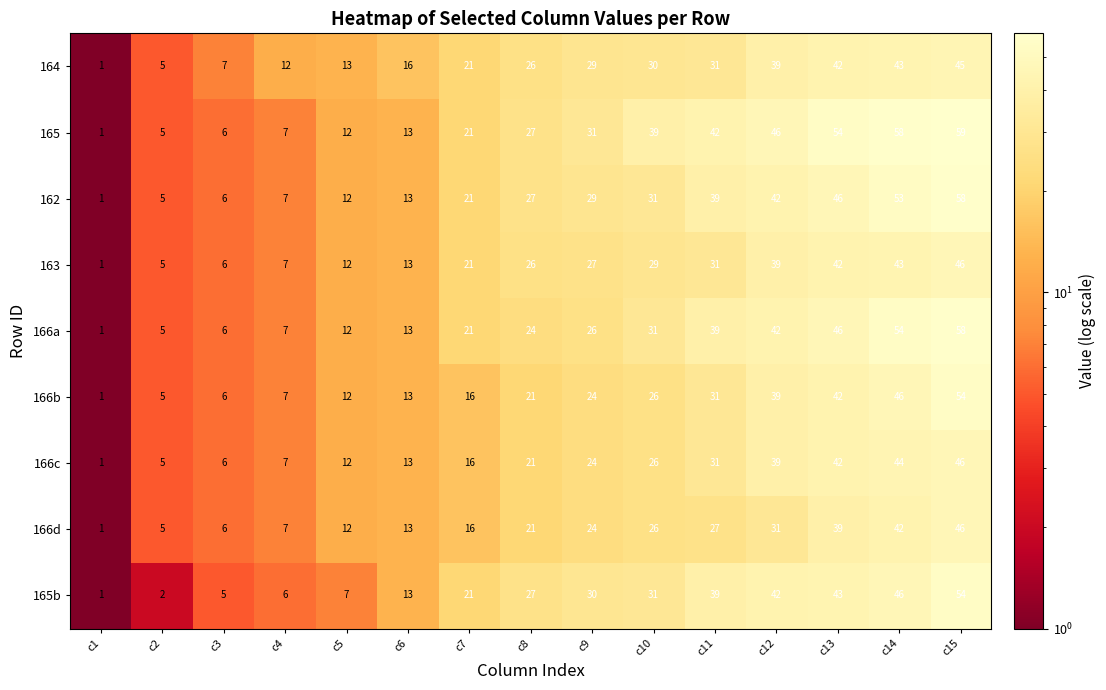

How many series are shown in this chart?

9